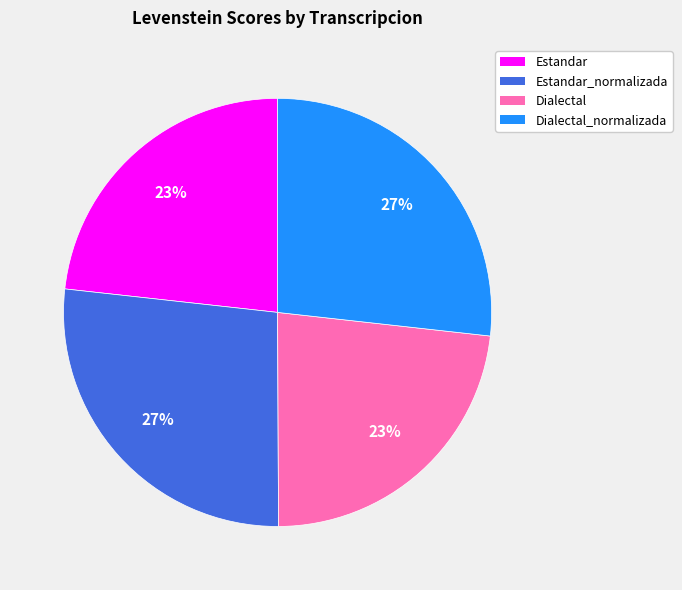

Is there a majority slice in this chart?

No